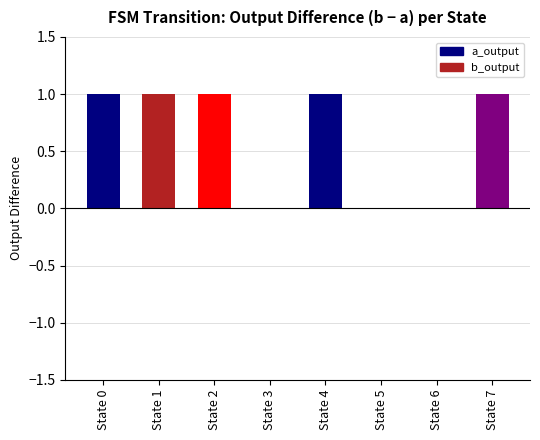

What is the average value?

1